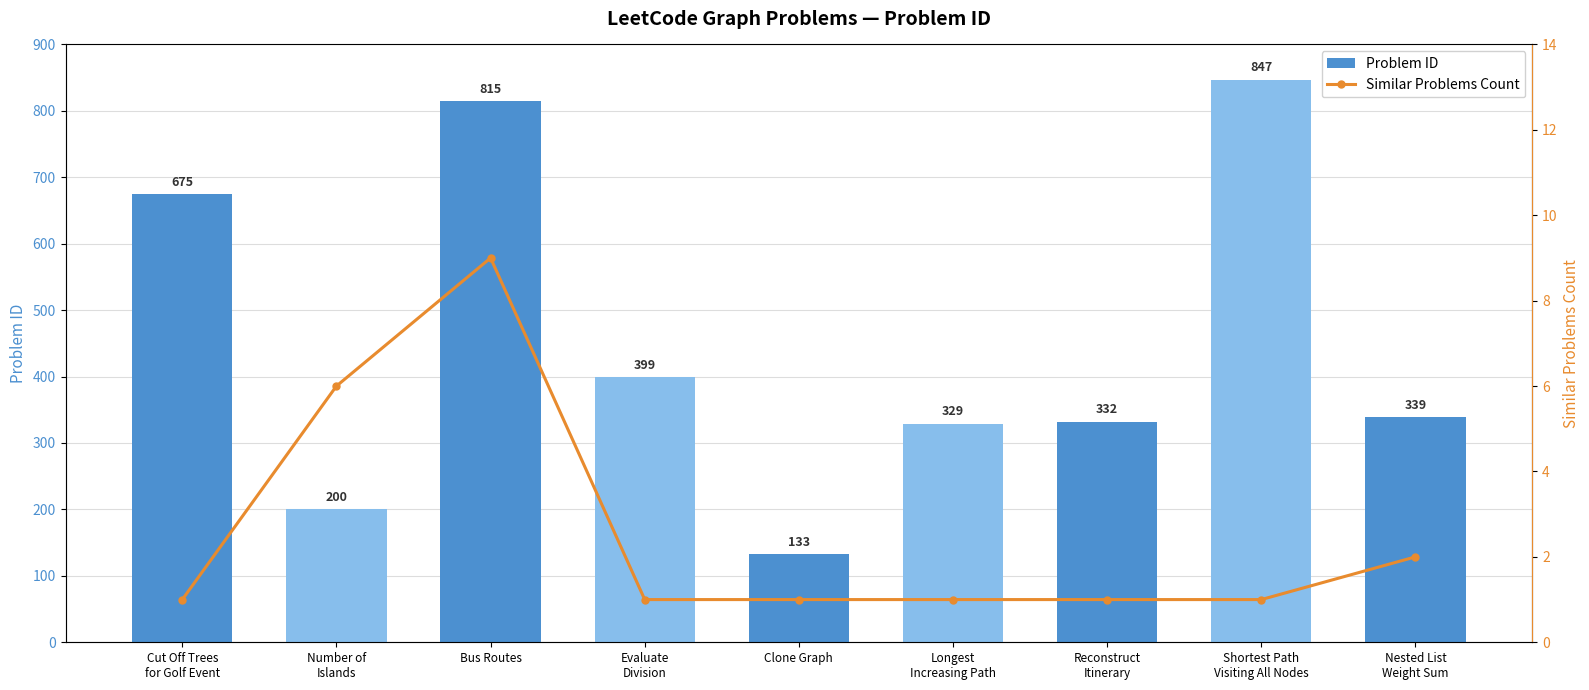

Is the value of Problem ID at Nested List
Weight Sum greater than the value of Similar Problems Count at Reconstruct
Itinerary?

Yes